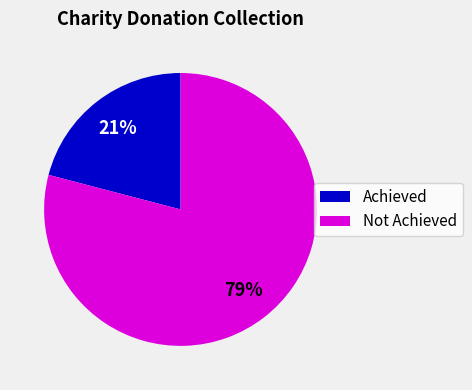

To the nearest percent, what is the difference between the largest and smallest slice percentages?

58%